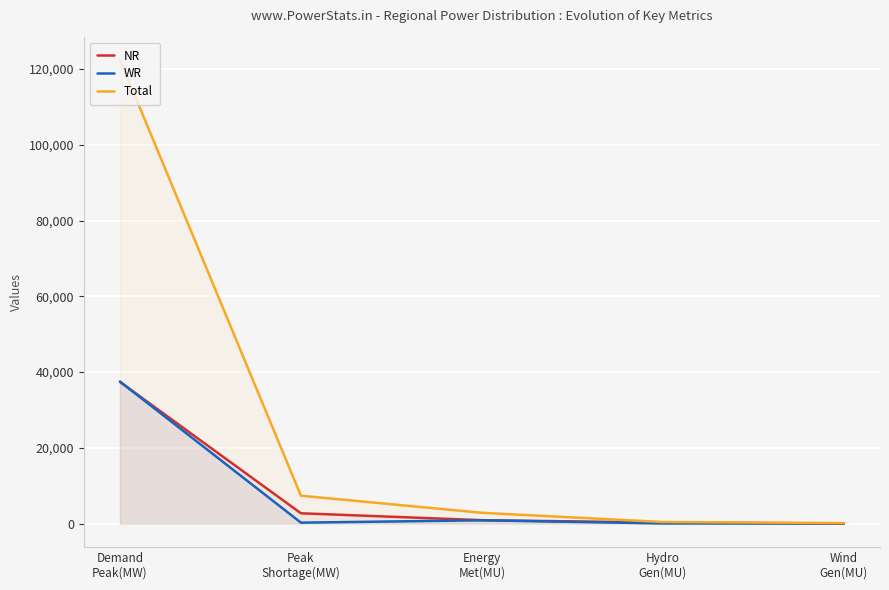

Reading right to left, list all the values displayed in this chart.

NR: 12	279	907	2725	37403
WR: 49	44	876	253	37489
Total: 147	425	2858	7368	122414